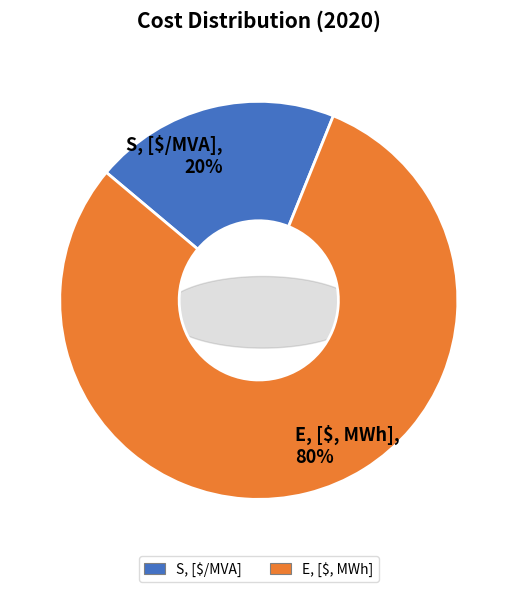

What percentage is NOT represented by E, [$, MWh]?

20.0%